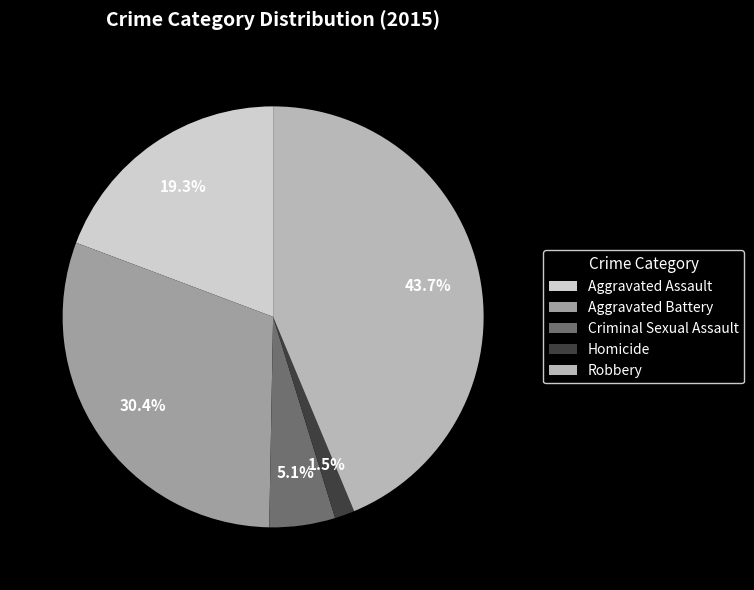

Do Criminal Sexual Assault and Aggravated Battery together represent more than half of the pie?

No